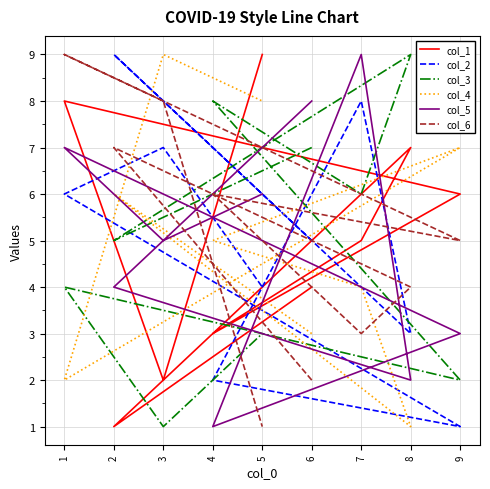

Reading left to right, extract all data points from this chart.

col_1: 6=4	2=1	8=7	7=5	4=3	9=6	1=8	3=2	5=9
col_2: 6=5	2=9	8=3	7=8	4=2	9=1	1=6	3=7	5=4
col_3: 6=7	2=5	8=9	7=6	4=8	9=2	1=4	3=1	5=3
col_4: 6=3	2=6	8=1	7=4	4=5	9=7	1=2	3=9	5=8
col_5: 6=8	2=4	8=2	7=9	4=1	9=3	1=7	3=5	5=6
col_6: 6=2	2=7	8=4	7=3	4=6	9=5	1=9	3=8	5=1